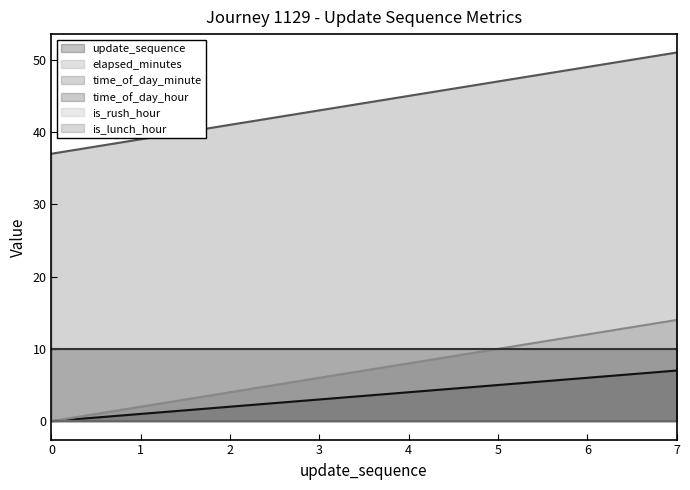

How many update_sequence values are between 2 and 6?

5